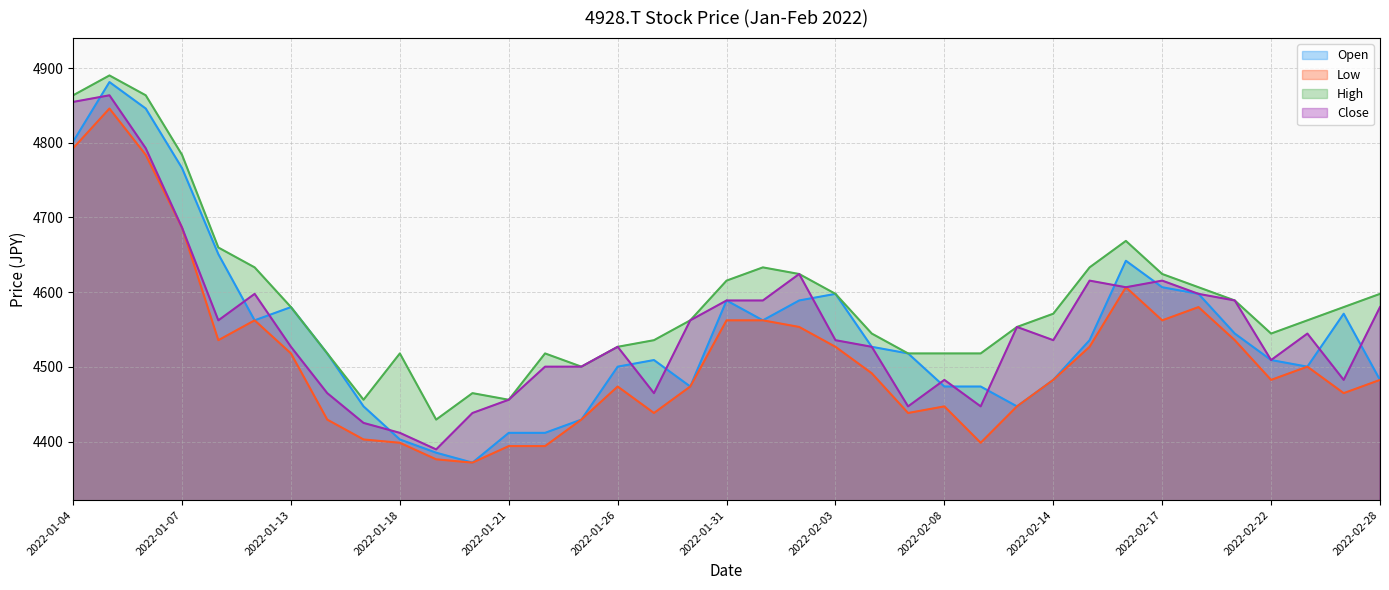

Reading left to right, transcribe all the data shown in this chart.

Open: 2022-01-04=4801.5	2022-01-05=4881.3	2022-01-06=4845.8	2022-01-07=4766.1	2022-01-11=4650.9	2022-01-12=4562.3	2022-01-13=4580.1	2022-01-14=4518.0	2022-01-17=4447.2	2022-01-18=4402.9	2022-01-19=4385.2	2022-01-20=4371.9	2022-01-21=4411.7	2022-01-24=4411.7	2022-01-25=4429.5	2022-01-26=4500.3	2022-01-27=4509.2	2022-01-28=4473.8	2022-01-31=4588.9	2022-02-01=4562.3	2022-02-02=4588.9	2022-02-03=4597.8	2022-02-04=4526.9	2022-02-07=4518.0	2022-02-08=4473.8	2022-02-09=4473.8	2022-02-10=4447.2	2022-02-14=4482.6	2022-02-15=4535.8	2022-02-16=4642.1	2022-02-17=4606.6	2022-02-18=4597.8	2022-02-21=4544.6	2022-02-22=4509.2	2022-02-24=4500.3	2022-02-25=4571.2	2022-02-28=4482.6
Low: 2022-01-04=4792.7	2022-01-05=4845.8	2022-01-06=4783.8	2022-01-07=4686.4	2022-01-11=4535.8	2022-01-12=4562.3	2022-01-13=4518.0	2022-01-14=4429.5	2022-01-17=4402.9	2022-01-18=4398.5	2022-01-19=4376.3	2022-01-20=4371.9	2022-01-21=4394.0	2022-01-24=4394.0	2022-01-25=4429.5	2022-01-26=4473.8	2022-01-27=4438.3	2022-01-28=4473.8	2022-01-31=4562.3	2022-02-01=4562.3	2022-02-02=4553.5	2022-02-03=4526.9	2022-02-04=4491.5	2022-02-07=4438.3	2022-02-08=4447.2	2022-02-09=4398.5	2022-02-10=4447.2	2022-02-14=4482.6	2022-02-15=4526.9	2022-02-16=4606.6	2022-02-17=4562.3	2022-02-18=4580.1	2022-02-21=4535.8	2022-02-22=4482.6	2022-02-24=4500.3	2022-02-25=4464.9	2022-02-28=4482.6
High: 2022-01-04=4863.5	2022-01-05=4890.1	2022-01-06=4863.5	2022-01-07=4783.8	2022-01-11=4659.8	2022-01-12=4633.2	2022-01-13=4580.1	2022-01-14=4518.0	2022-01-17=4456.0	2022-01-18=4518.0	2022-01-19=4429.5	2022-01-20=4464.9	2022-01-21=4456.0	2022-01-24=4518.0	2022-01-25=4500.3	2022-01-26=4526.9	2022-01-27=4535.8	2022-01-28=4562.3	2022-01-31=4615.5	2022-02-01=4633.2	2022-02-02=4624.4	2022-02-03=4597.8	2022-02-04=4544.6	2022-02-07=4518.0	2022-02-08=4518.0	2022-02-09=4518.0	2022-02-10=4553.5	2022-02-14=4571.2	2022-02-15=4633.2	2022-02-16=4668.6	2022-02-17=4624.4	2022-02-18=4606.6	2022-02-21=4588.9	2022-02-22=4544.6	2022-02-24=4562.3	2022-02-25=4580.1	2022-02-28=4597.8
Close: 2022-01-04=4854.7	2022-01-05=4863.5	2022-01-06=4792.7	2022-01-07=4686.4	2022-01-11=4562.3	2022-01-12=4597.8	2022-01-13=4526.9	2022-01-14=4464.9	2022-01-17=4425.0	2022-01-18=4411.7	2022-01-19=4389.6	2022-01-20=4438.3	2022-01-21=4456.0	2022-01-24=4500.3	2022-01-25=4500.3	2022-01-26=4526.9	2022-01-27=4464.9	2022-01-28=4562.3	2022-01-31=4588.9	2022-02-01=4588.9	2022-02-02=4624.4	2022-02-03=4535.8	2022-02-04=4526.9	2022-02-07=4447.2	2022-02-08=4482.6	2022-02-09=4447.2	2022-02-10=4553.5	2022-02-14=4535.8	2022-02-15=4615.5	2022-02-16=4606.6	2022-02-17=4615.5	2022-02-18=4597.8	2022-02-21=4588.9	2022-02-22=4509.2	2022-02-24=4544.6	2022-02-25=4482.6	2022-02-28=4580.1